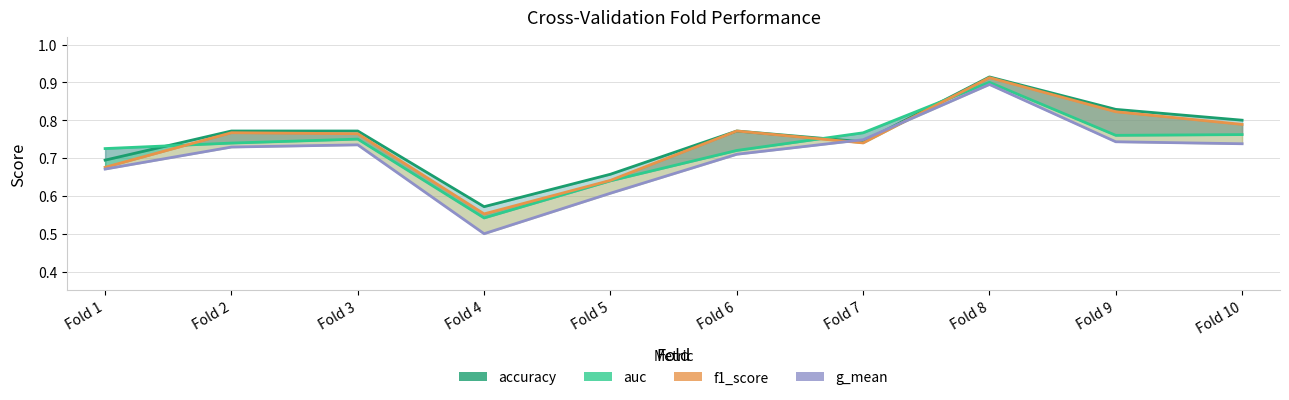

Reading left to right, transcribe all the data shown in this chart.

accuracy: Fold 1=0.7	Fold 2=0.8	Fold 3=0.8	Fold 4=0.6	Fold 5=0.7	Fold 6=0.8	Fold 7=0.7	Fold 8=0.9	Fold 9=0.8	Fold 10=0.8
auc: Fold 1=0.7	Fold 2=0.7	Fold 3=0.8	Fold 4=0.5	Fold 5=0.6	Fold 6=0.7	Fold 7=0.8	Fold 8=0.9	Fold 9=0.8	Fold 10=0.8
f1_score: Fold 1=0.7	Fold 2=0.8	Fold 3=0.8	Fold 4=0.6	Fold 5=0.6	Fold 6=0.8	Fold 7=0.7	Fold 8=0.9	Fold 9=0.8	Fold 10=0.8
g_mean: Fold 1=0.7	Fold 2=0.7	Fold 3=0.7	Fold 4=0.5	Fold 5=0.6	Fold 6=0.7	Fold 7=0.7	Fold 8=0.9	Fold 9=0.7	Fold 10=0.7